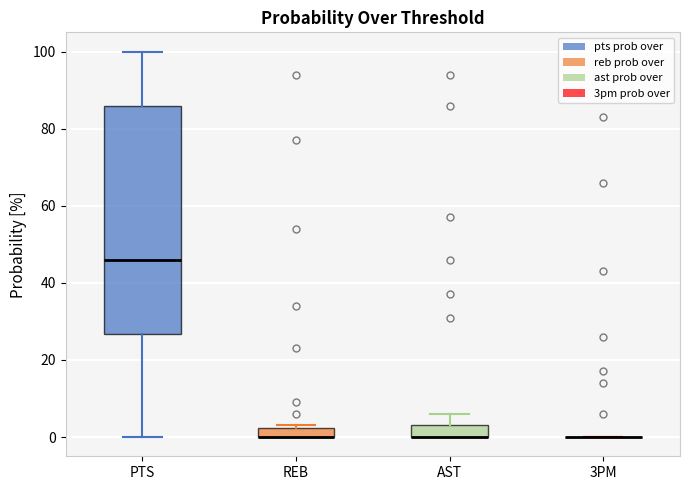

Where does the upper whisker of the box for PTS end on the y-axis? The values are not printed on the chart, so give them approximately, as read against the axis.

100